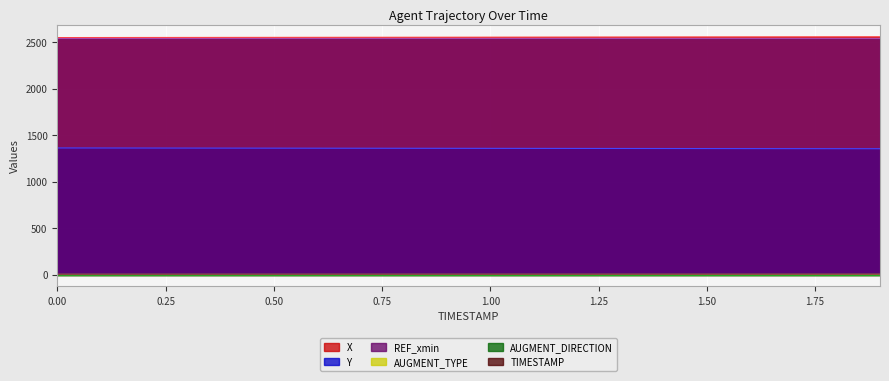

What is the value of the Y point at the 11th from the left?

1357.9